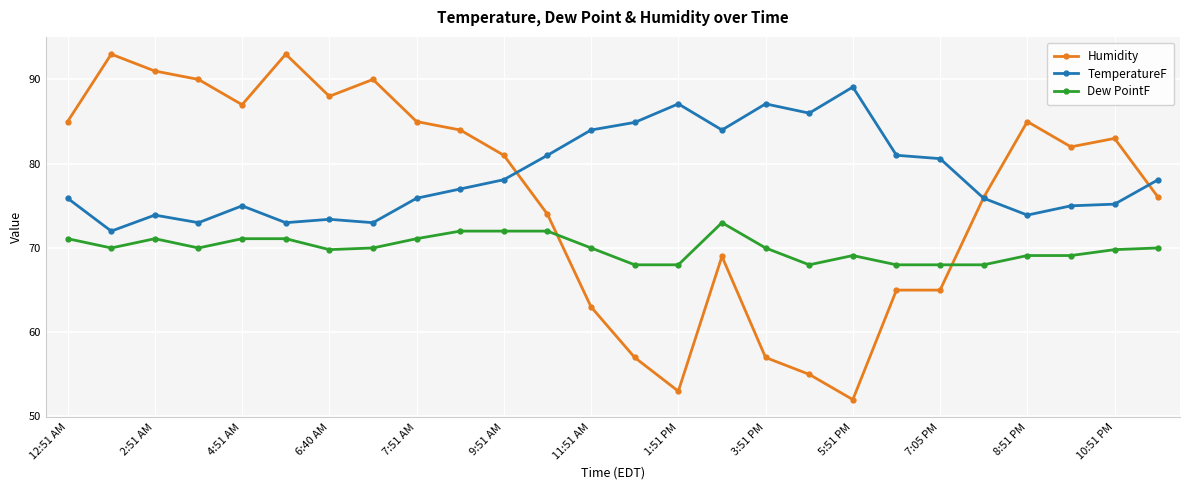

Rank the series by their maximum value, from highest to lowest.

Humidity, TemperatureF, Dew PointF